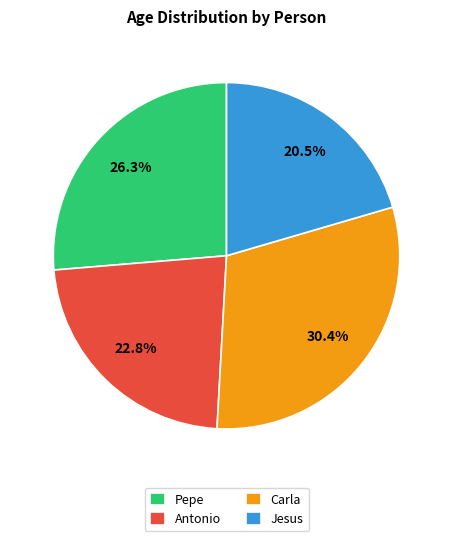

How many slices are in this pie chart?

4